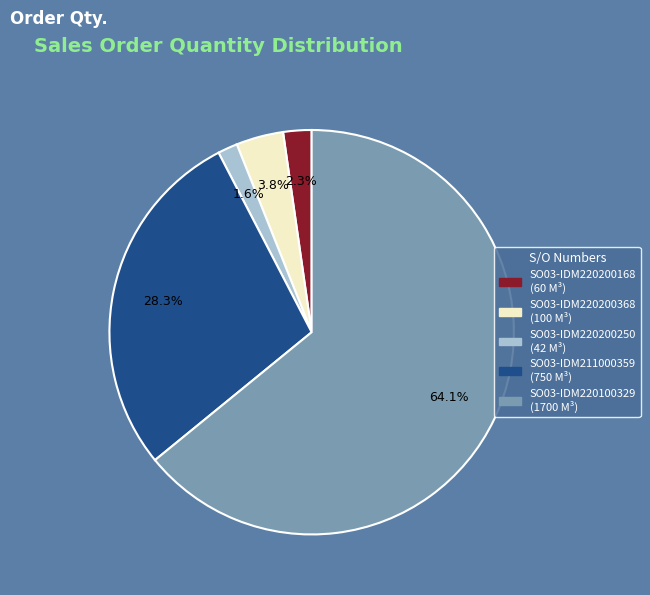

Does SO03-IDM220100329 represent more than half of the total?

Yes